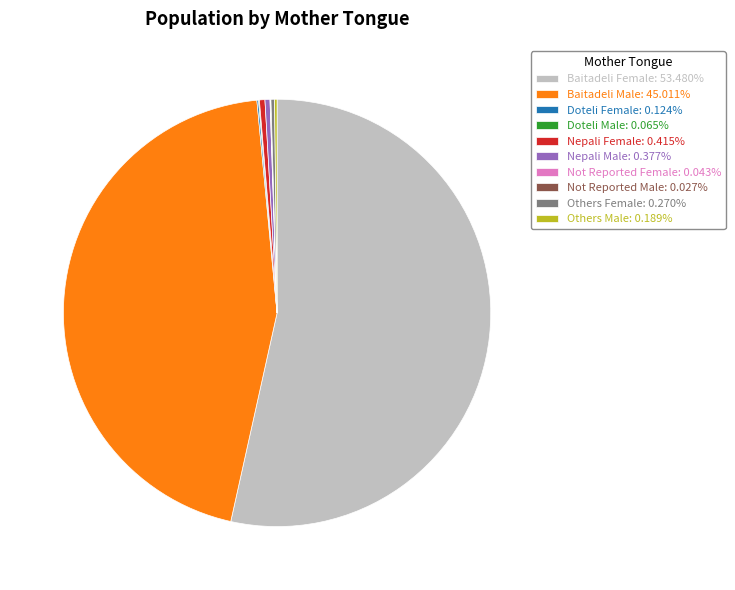

Is there any slice that represents more than half of the pie?

Yes